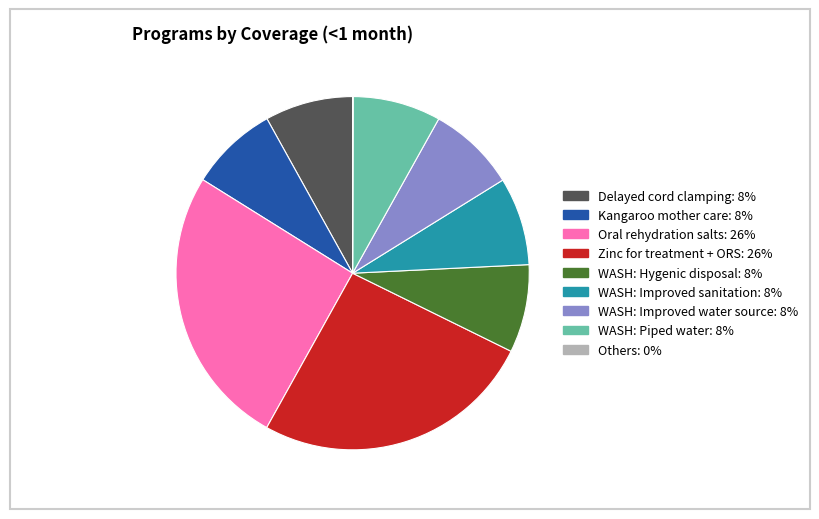

Is there a majority slice in this chart?

No